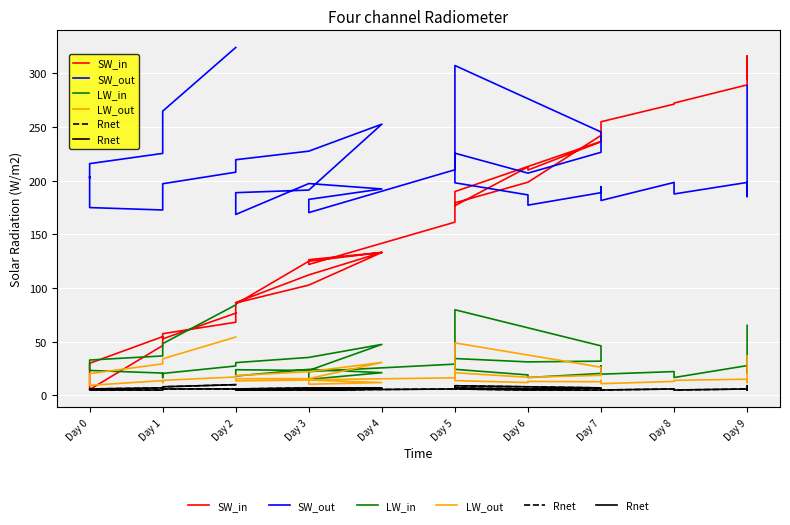

True or false: SW_in has a value of 242.1 at Day 7.

True